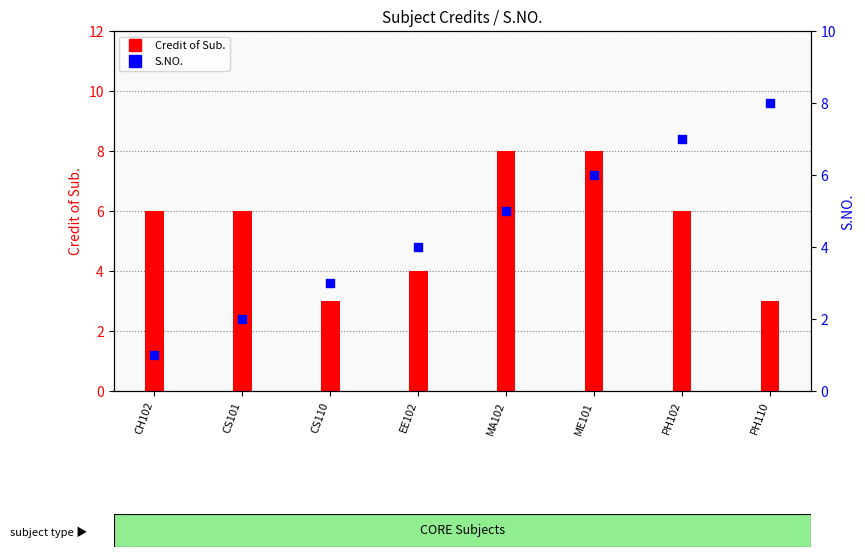

Which series reaches the maximum Y coordinate?

Credit of Sub.